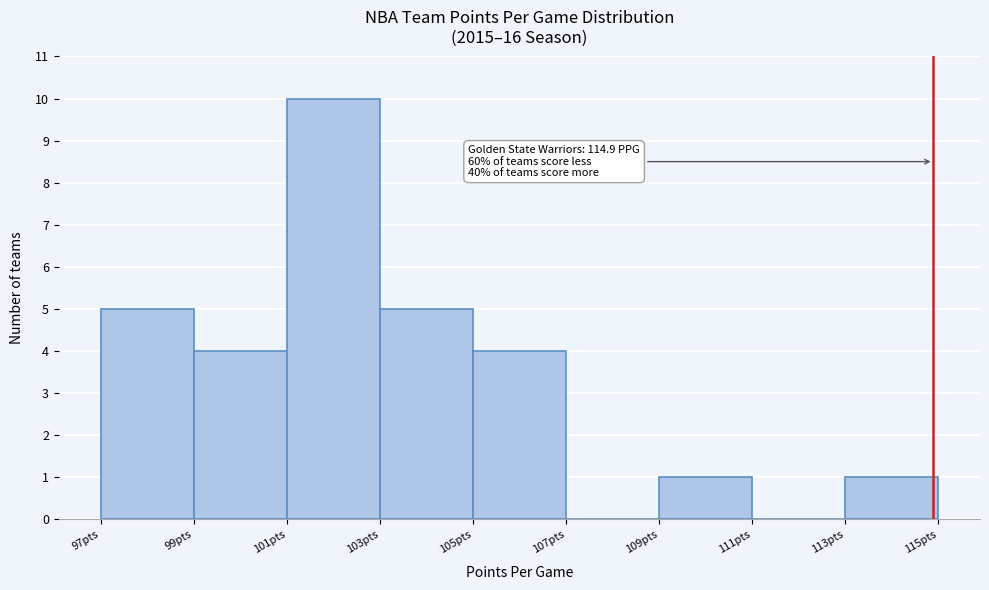

Over which range of the x-axis is the bar tallest?

101 to 103